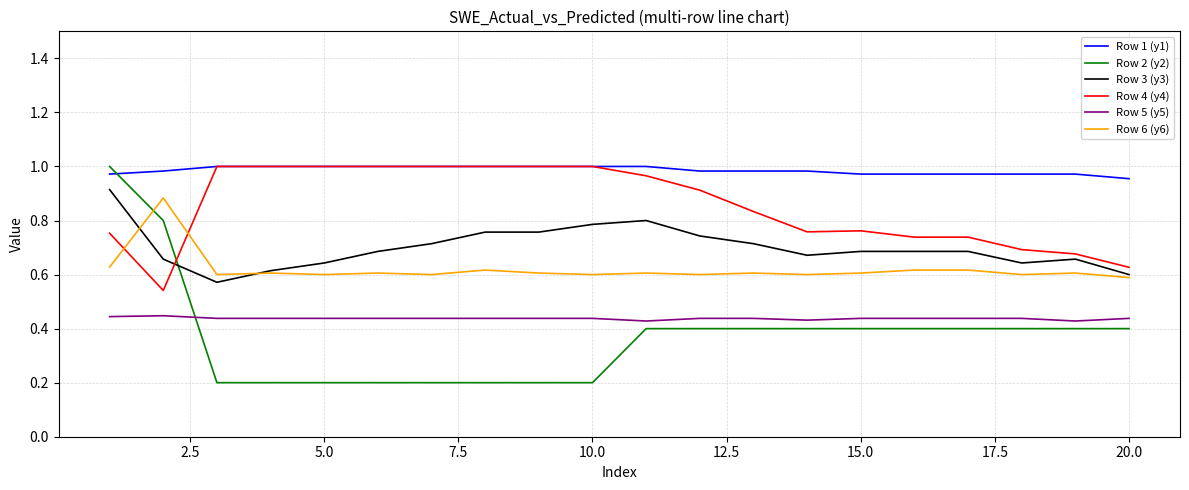

Which series has the largest total across all categories?

Row 1 (y1)